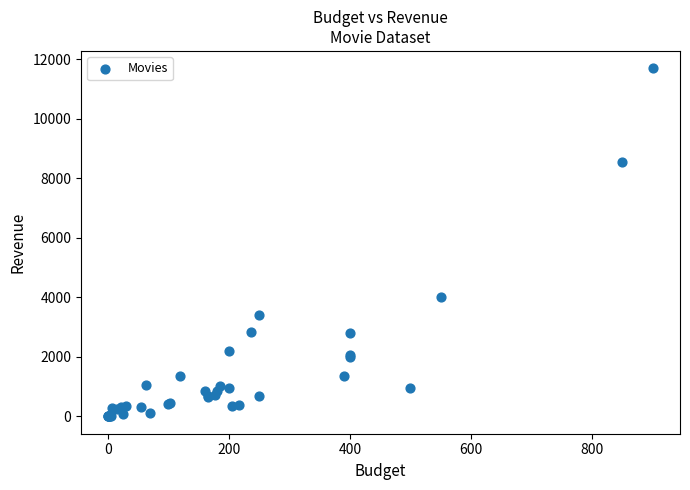

What Y value in the scatter plot is closest to 5846?

4000.0